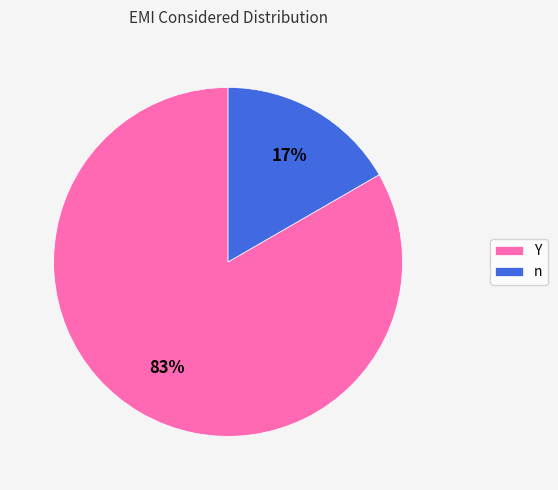

Which has a higher value, Y or n?

Y